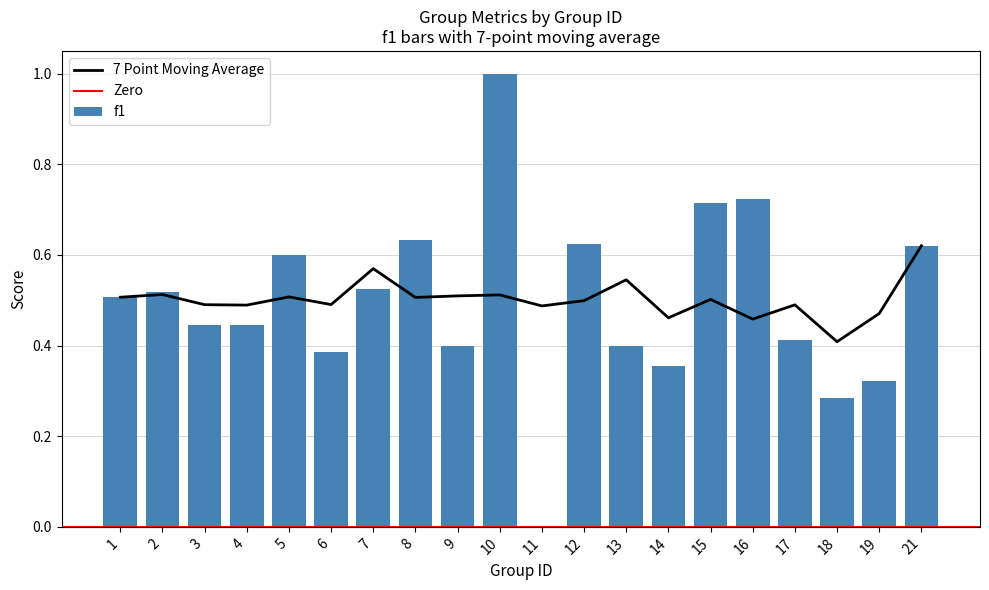

Is it true that f1 equals 0.2 at 19?

False